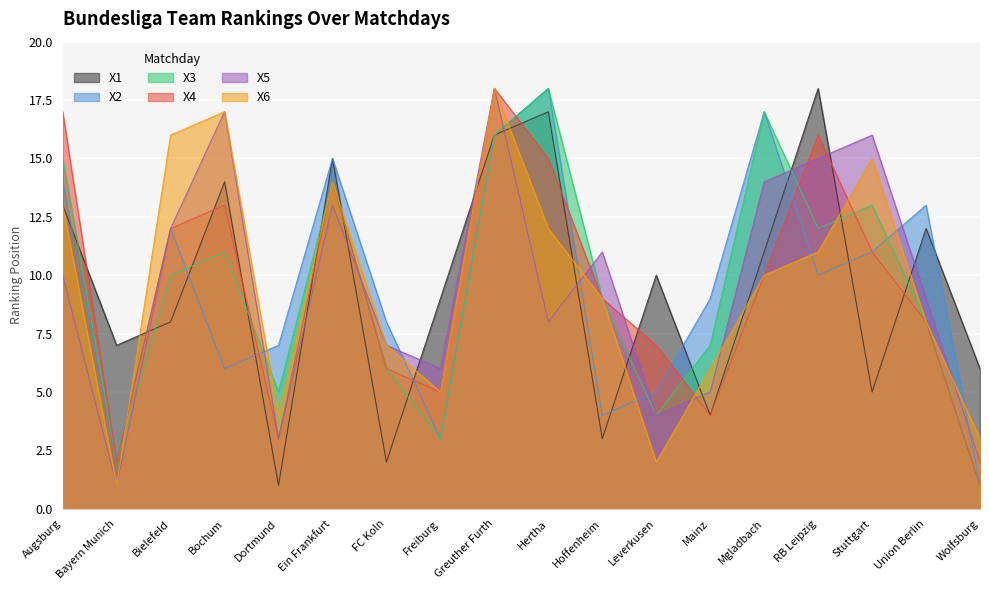

Reading left to right, extract all data points from this chart.

X1: Augsburg=13	Bayern Munich=7	Bielefeld=8	Bochum=14	Dortmund=1	Ein Frankfurt=15	FC Koln=2	Freiburg=9	Greuther Furth=16	Hertha=17	Hoffenheim=3	Leverkusen=10	Mainz=4	Mgladbach=11	RB Leipzig=18	Stuttgart=5	Union Berlin=12	Wolfsburg=6
X2: Augsburg=14	Bayern Munich=2	Bielefeld=12	Bochum=6	Dortmund=7	Ein Frankfurt=15	FC Koln=8	Freiburg=3	Greuther Furth=16	Hertha=18	Hoffenheim=4	Leverkusen=5	Mainz=9	Mgladbach=17	RB Leipzig=10	Stuttgart=11	Union Berlin=13	Wolfsburg=1
X3: Augsburg=15	Bayern Munich=2	Bielefeld=10	Bochum=11	Dortmund=5	Ein Frankfurt=14	FC Koln=6	Freiburg=3	Greuther Furth=16	Hertha=18	Hoffenheim=9	Leverkusen=4	Mainz=7	Mgladbach=17	RB Leipzig=12	Stuttgart=13	Union Berlin=8	Wolfsburg=1
X4: Augsburg=17	Bayern Munich=2	Bielefeld=12	Bochum=13	Dortmund=3	Ein Frankfurt=14	FC Koln=6	Freiburg=5	Greuther Furth=18	Hertha=15	Hoffenheim=9	Leverkusen=7	Mainz=4	Mgladbach=10	RB Leipzig=16	Stuttgart=11	Union Berlin=8	Wolfsburg=1
X5: Augsburg=10	Bayern Munich=1	Bielefeld=12	Bochum=17	Dortmund=3	Ein Frankfurt=13	FC Koln=7	Freiburg=6	Greuther Furth=18	Hertha=8	Hoffenheim=11	Leverkusen=4	Mainz=5	Mgladbach=14	RB Leipzig=15	Stuttgart=16	Union Berlin=9	Wolfsburg=2
X6: Augsburg=13	Bayern Munich=1	Bielefeld=16	Bochum=17	Dortmund=4	Ein Frankfurt=14	FC Koln=7	Freiburg=5	Greuther Furth=18	Hertha=12	Hoffenheim=9	Leverkusen=2	Mainz=6	Mgladbach=10	RB Leipzig=11	Stuttgart=15	Union Berlin=8	Wolfsburg=3